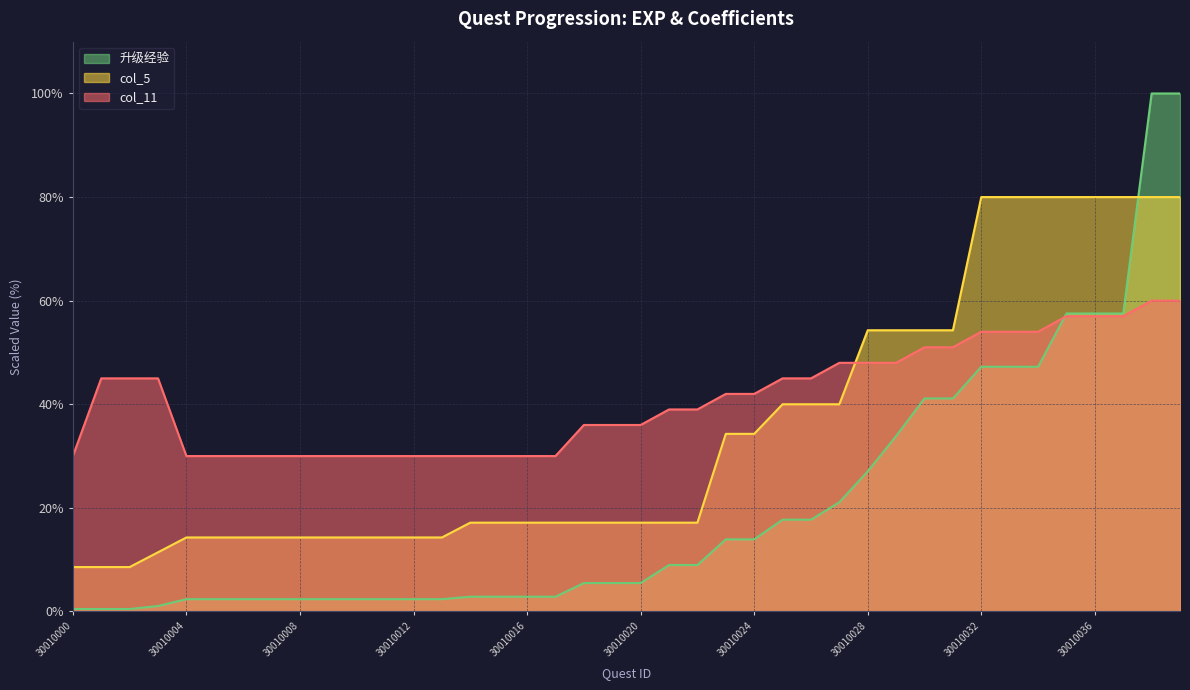

Reading right to left, extract all data points from this chart.

col_11: 60.0	60.0	57.0	57.0	57.0	54.0	54.0	54.0	51.0	51.0	48.0	48.0	48.0	45.0	45.0	42.0	42.0	39.0	39.0	36.0	36.0	36.0	30.0	30.0	30.0	30.0	30.0	30.0	30.0	30.0	30.0	30.0	30.0	30.0	30.0	30.0	45.0	45.0	45.0	30.0
col_5: 80.0	80.0	80.0	80.0	80.0	80.0	80.0	80.0	54.3	54.3	54.3	54.3	40.0	40.0	40.0	34.3	34.3	17.1	17.1	17.1	17.1	17.1	17.1	17.1	17.1	17.1	14.3	14.3	14.3	14.3	14.3	14.3	14.3	14.3	14.3	14.3	11.4	8.6	8.6	8.6
升级经验: 100.0	100.0	57.5	57.5	57.5	47.2	47.2	47.2	41.1	41.1	33.9	27.0	21.1	17.7	17.7	13.9	13.9	9.0	9.0	5.5	5.5	5.5	2.8	2.8	2.8	2.8	2.4	2.4	2.4	2.4	2.4	2.4	2.4	2.4	2.4	2.4	1.1	0.5	0.5	0.5